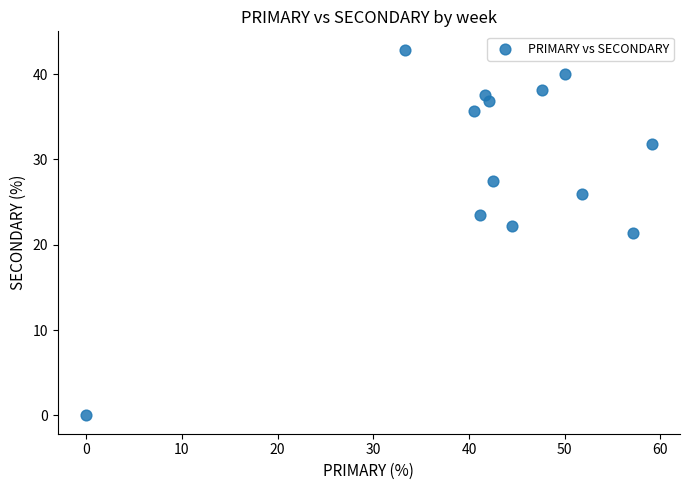

What is the range of X values (max minus min)?

59.1